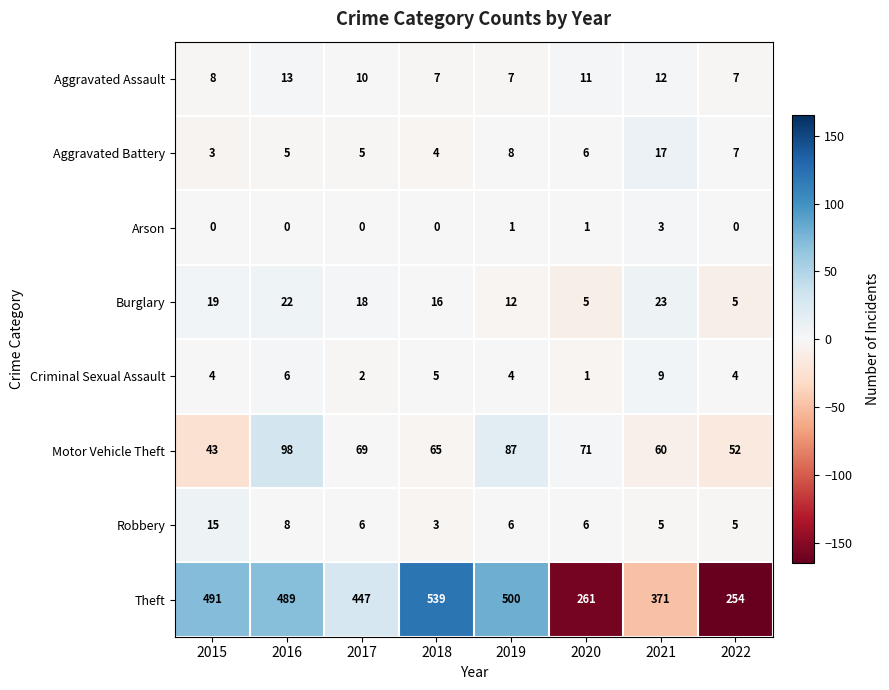

What is the total value across all series at 2015?

583